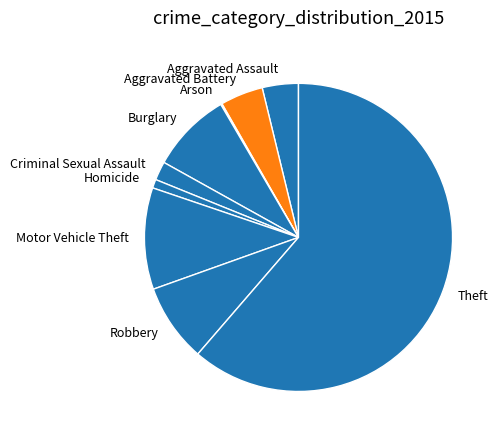

True or false: Homicide accounts for 9% of the total.

False